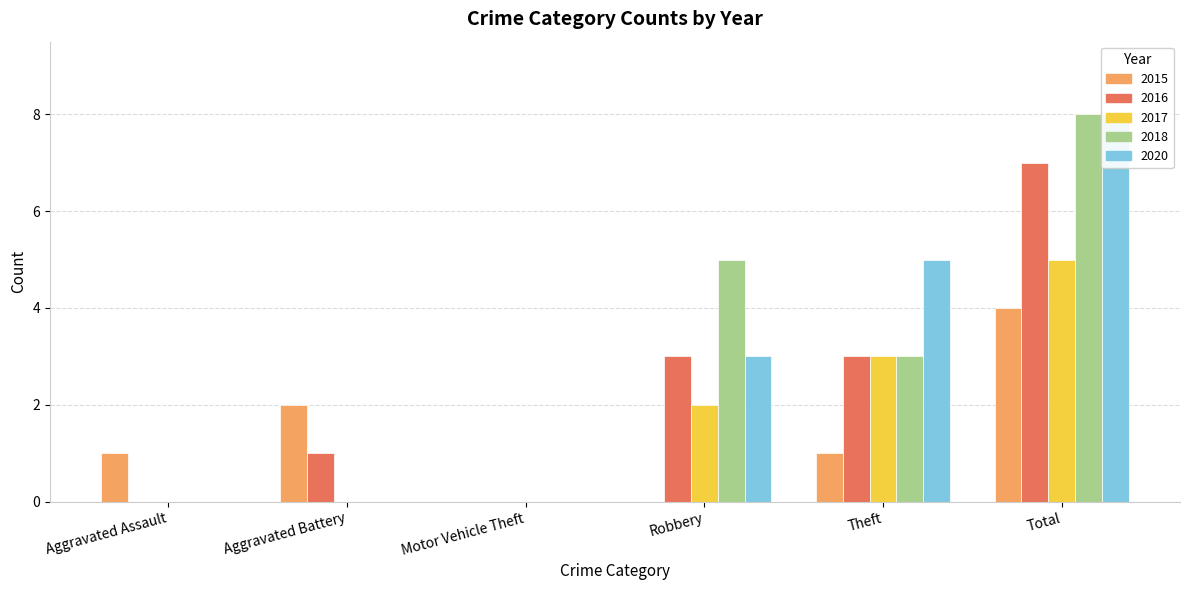

Which category has the highest value in the 2016 series?

Total